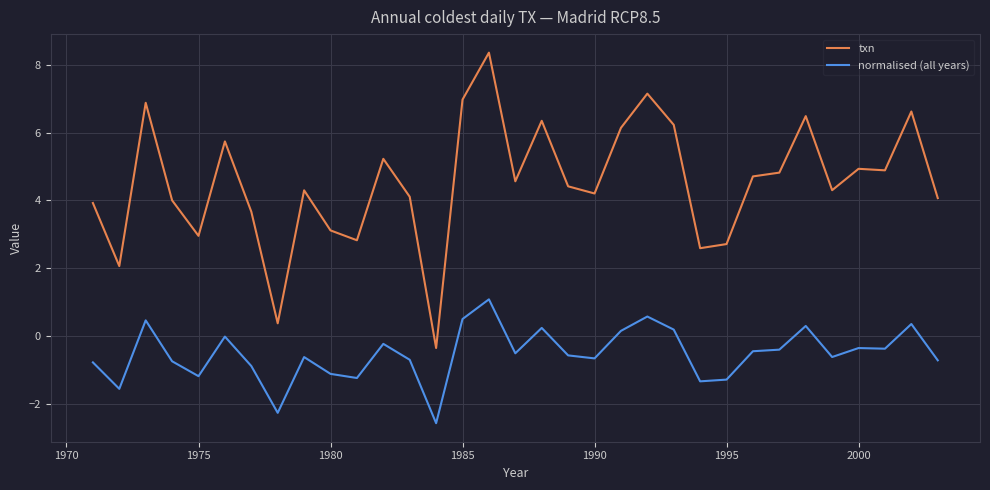

Rank the series by their maximum value, from lowest to highest.

normalised (all years), txn